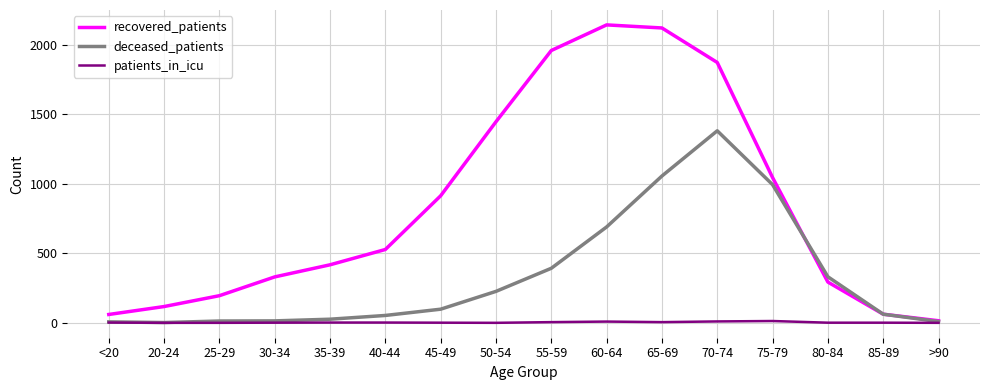

Rank the series by their average value, from lowest to highest.

patients_in_icu, deceased_patients, recovered_patients